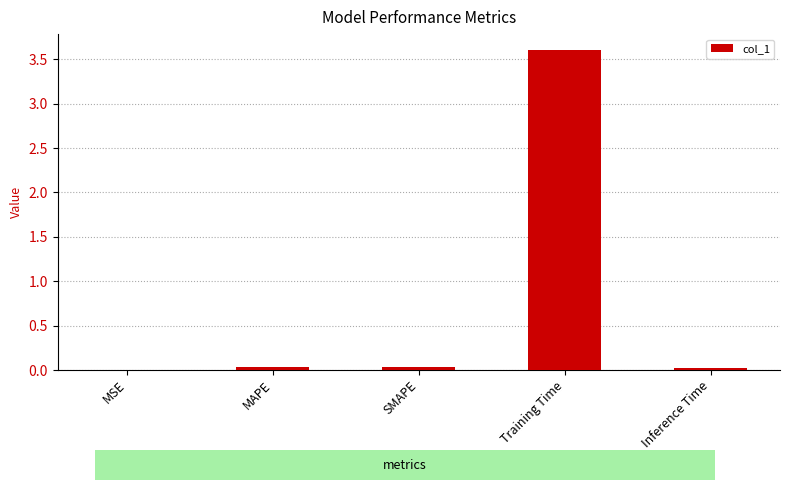

The value at MAPE is 0.0. True or false?

True